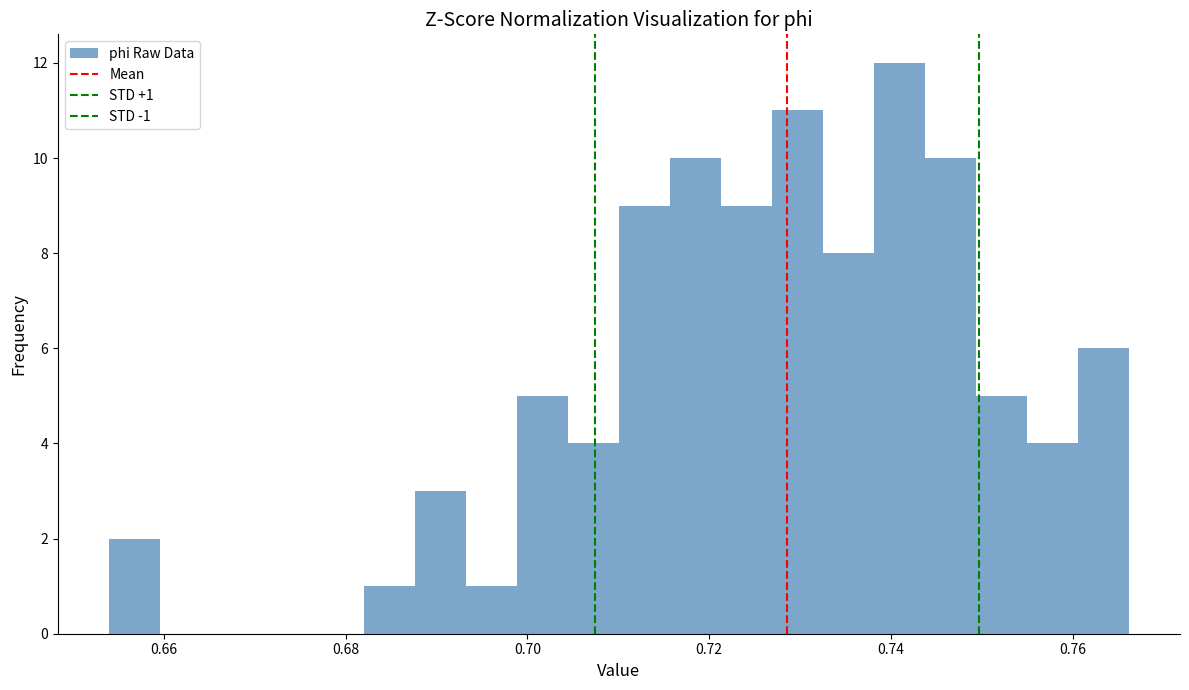

Around what value on the x-axis is the tallest bar? Give the approximate position of its centre, as read against the axis.

0.740